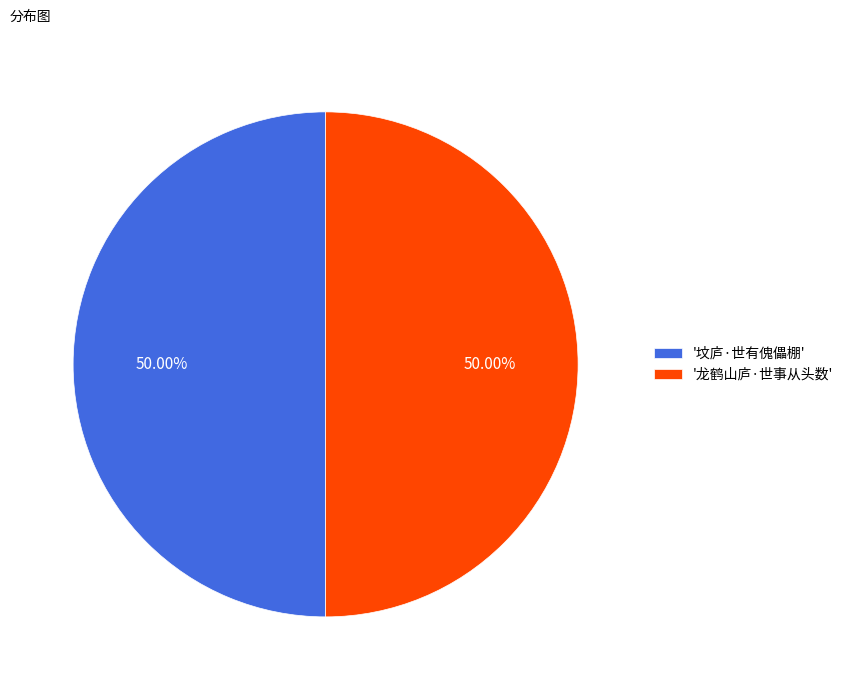

Approximately how many times larger is the value at '坟庐·世有傀儡棚' compared to '龙鹤山庐·世事从头数'?

1.0